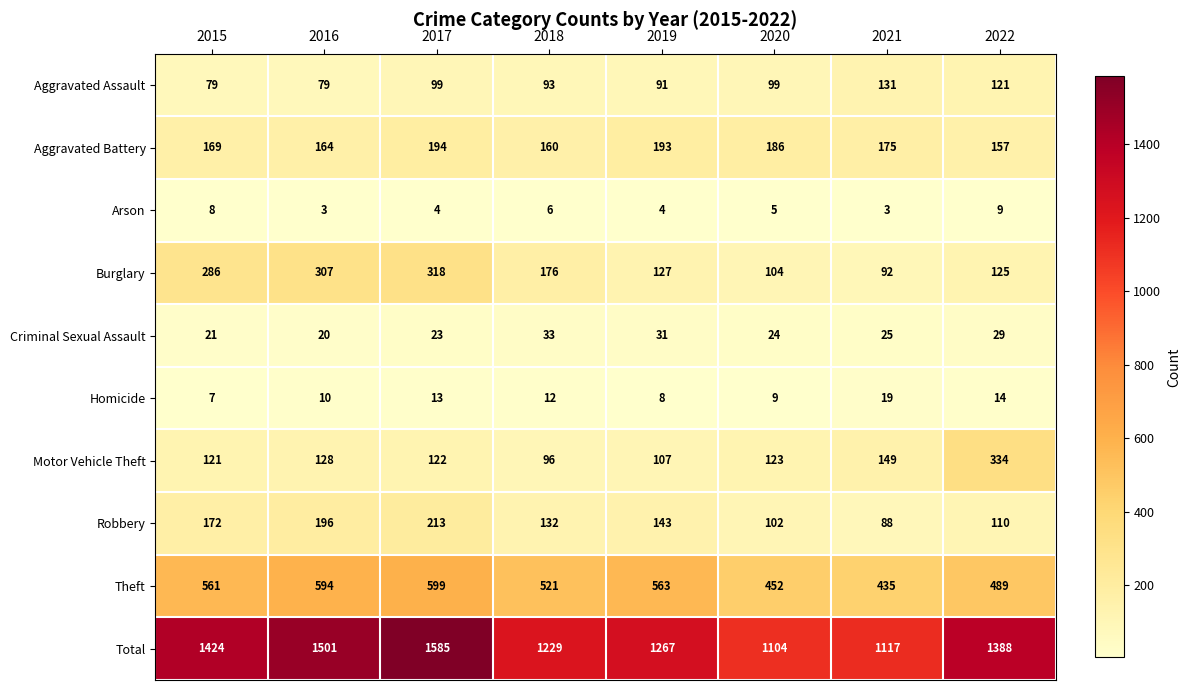

Where does the Robbery series first go above 143?

2015